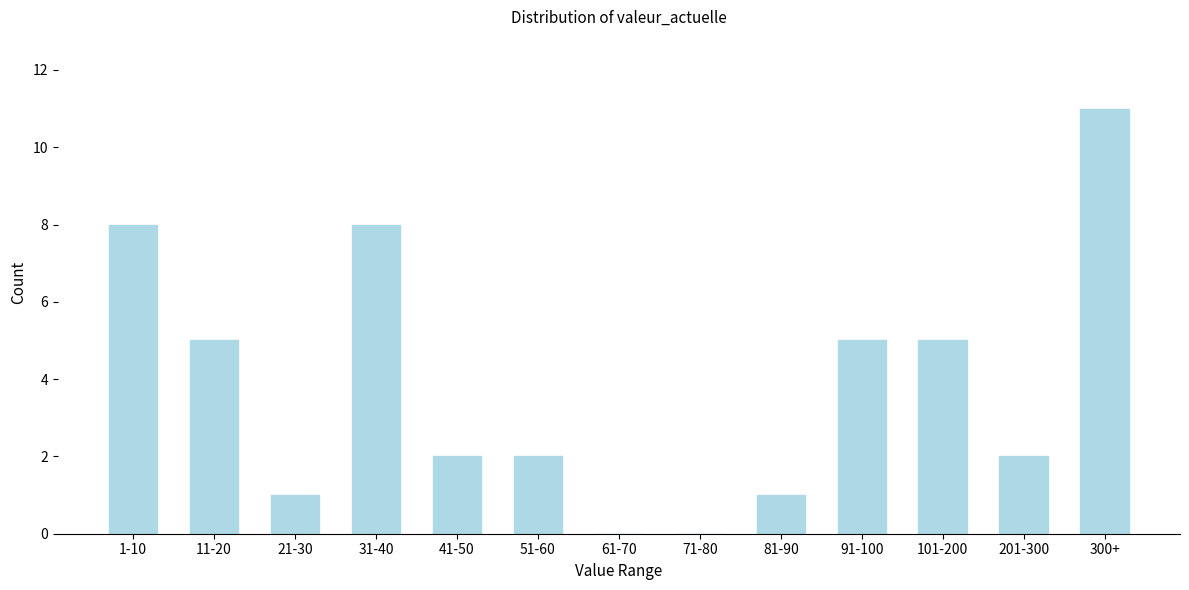

Is it true that the value at 41-50 is 2?

True